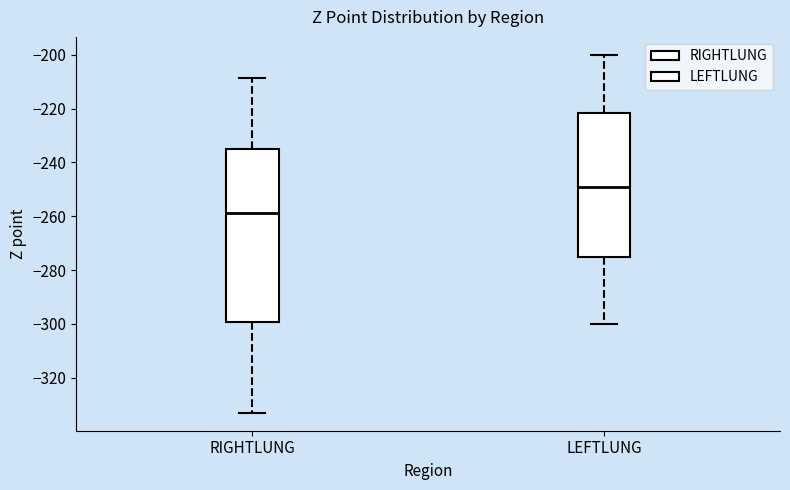

Where is the upper edge of the box for LEFTLUNG on the y-axis? The values are not printed on the chart, so give them approximately, as read against the axis.

-222